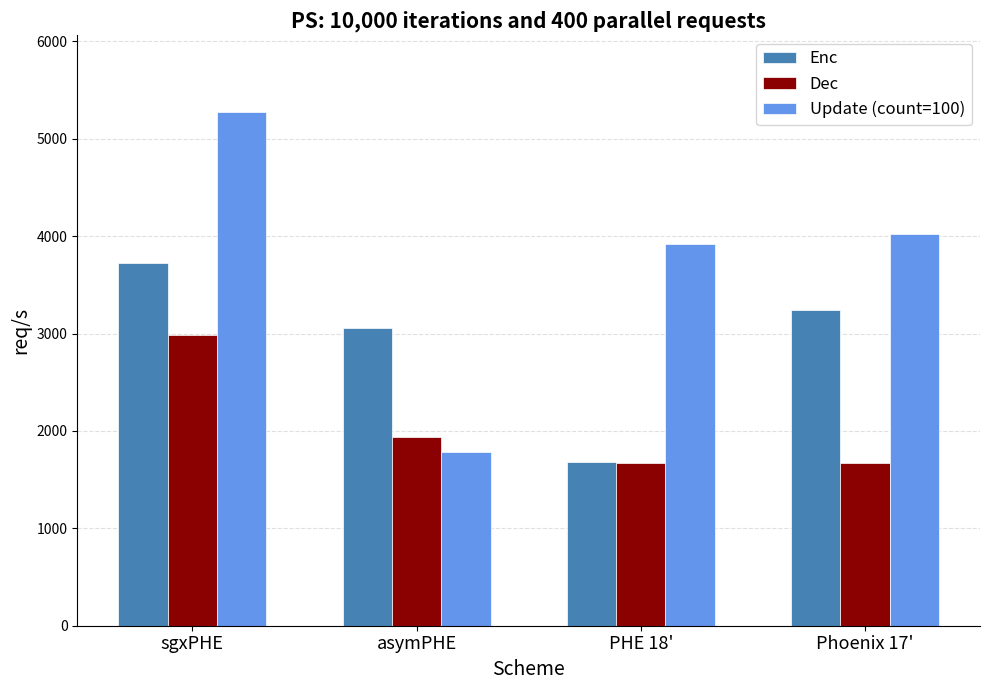

What is the average value of the Update (count=100) series?

3752.0